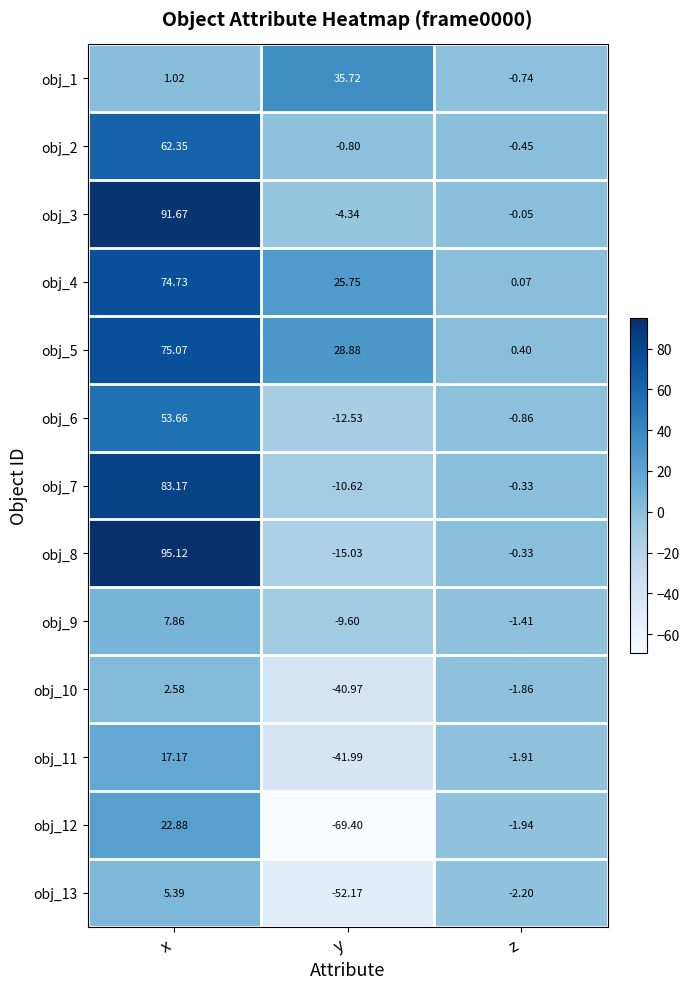

At which label is obj_13 closest to -23?

z